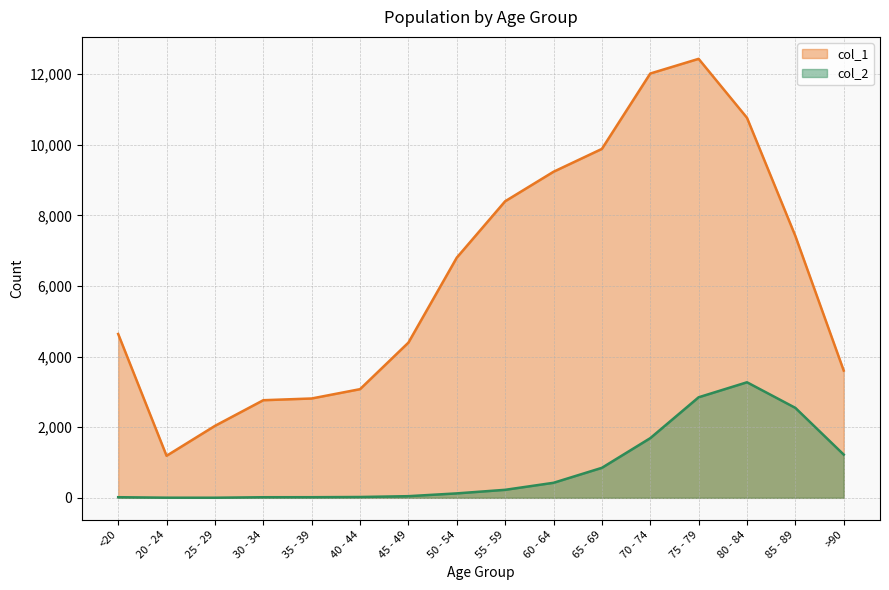

What is the label of the 11th point from the left?

65 - 69